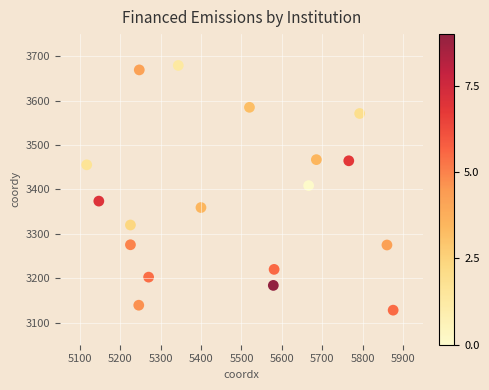

What is the range of X values (max minus min)?

759.5